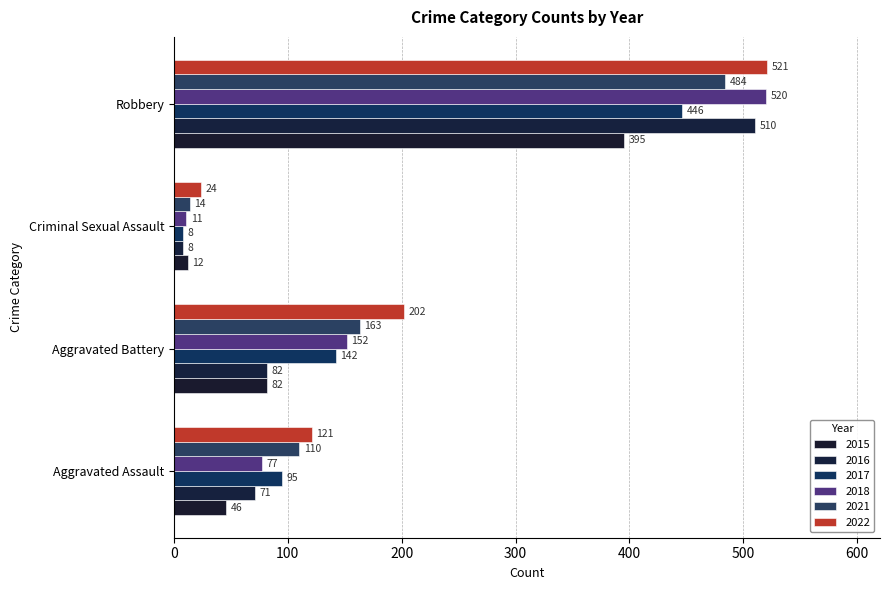

Where is 2015 nearest to the value 203?

Aggravated Battery